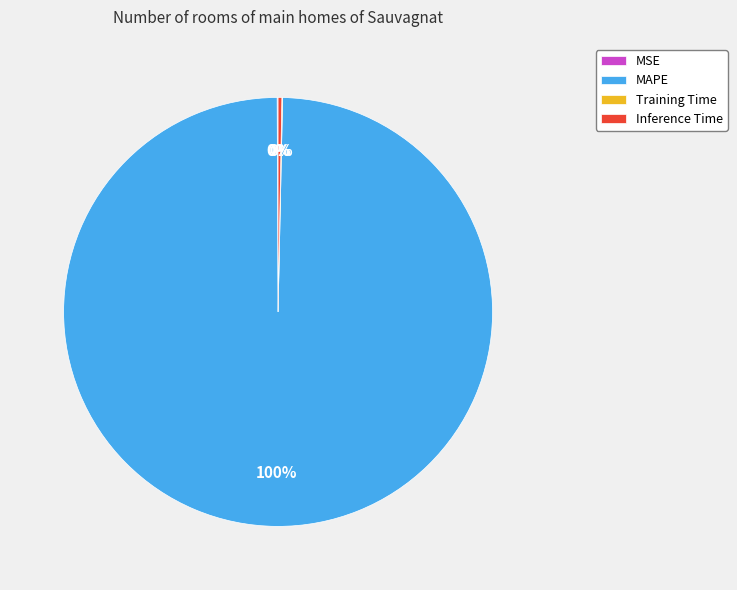

Which slice is the largest?

MAPE